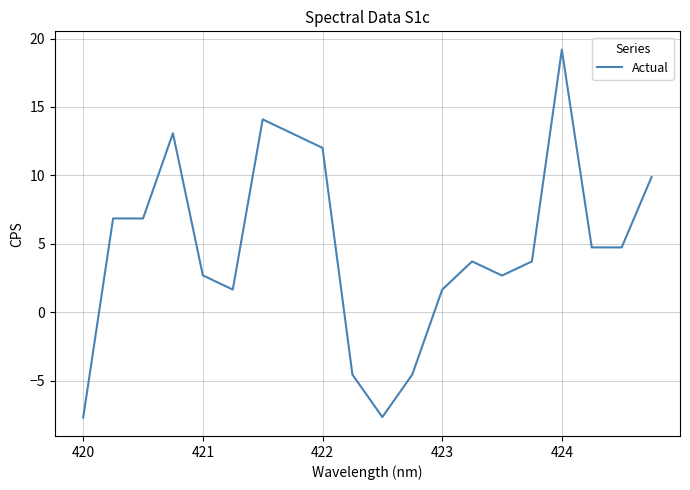

What is the greatest value displayed?

19.2